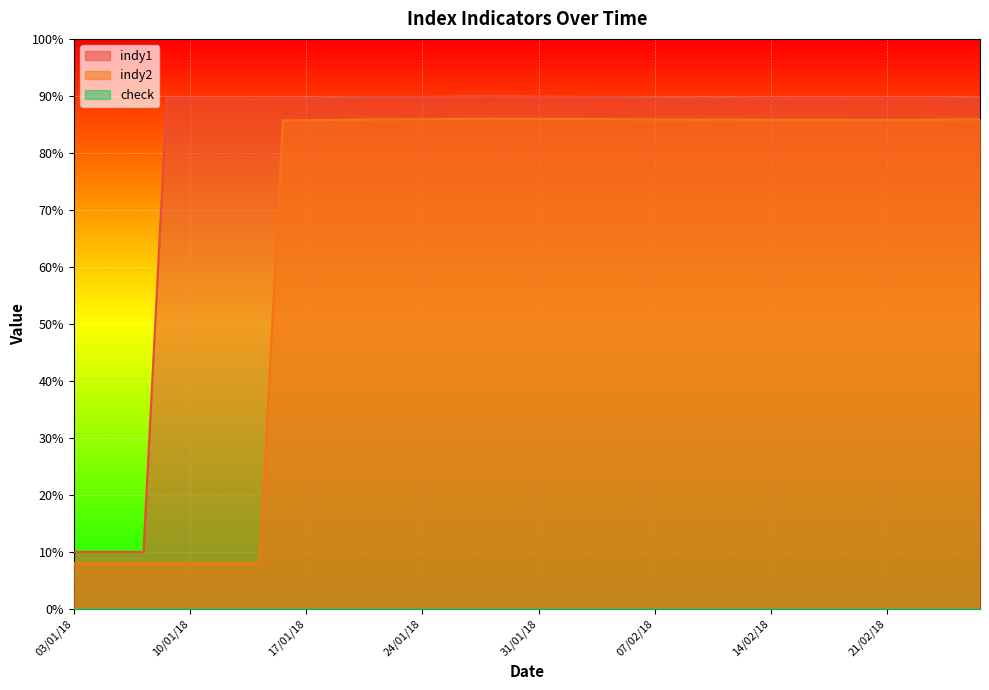

What is the value of the indy1 point at the 17th from the left?

89.9